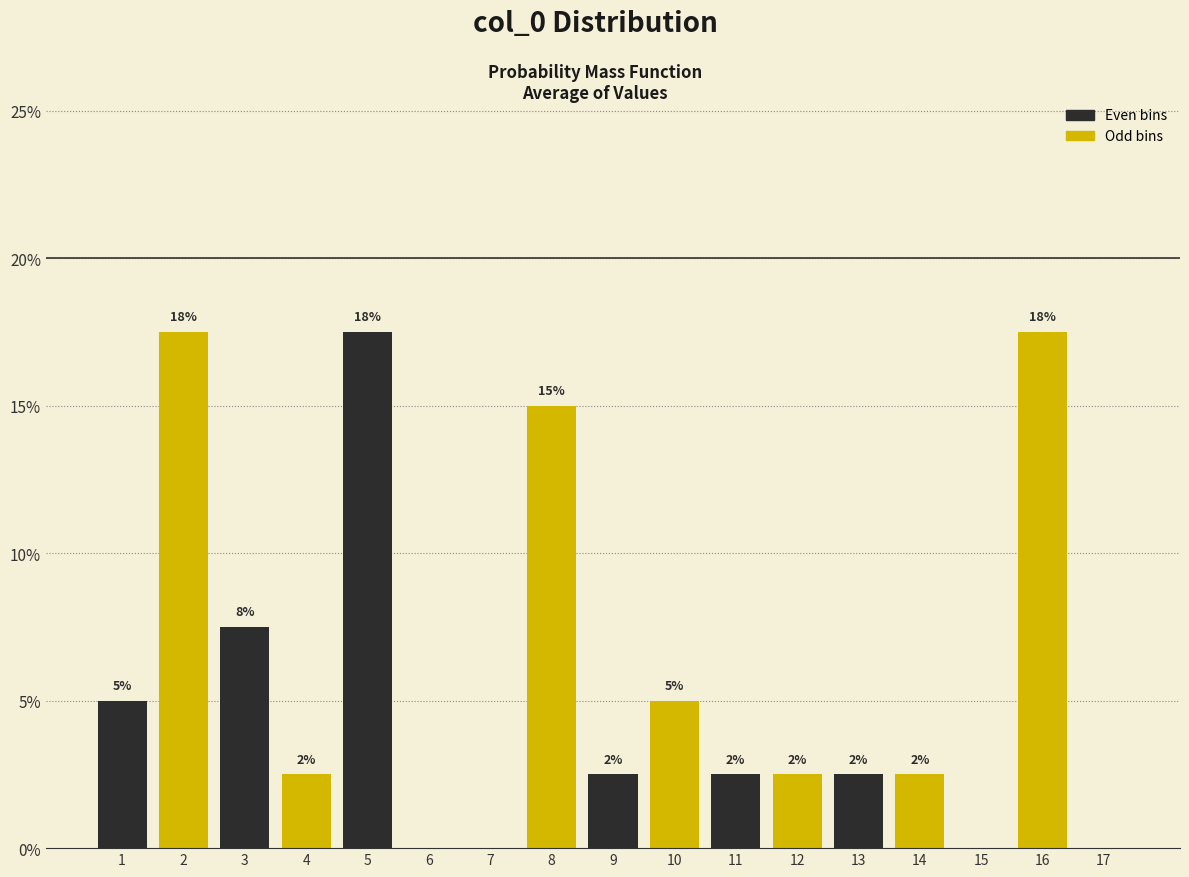

Are the bars horizontal?

No